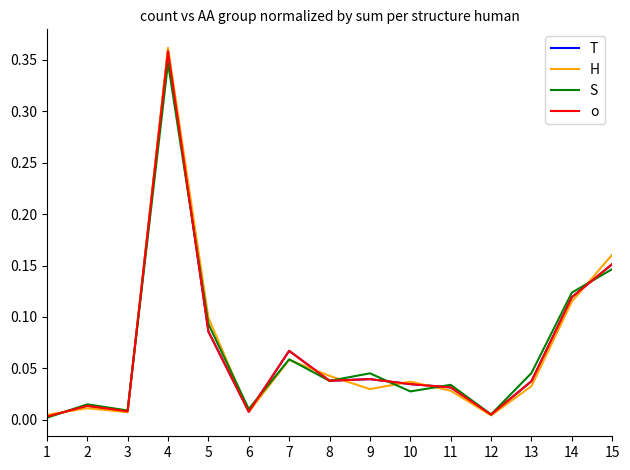

Does the chart have visible grid lines?

No